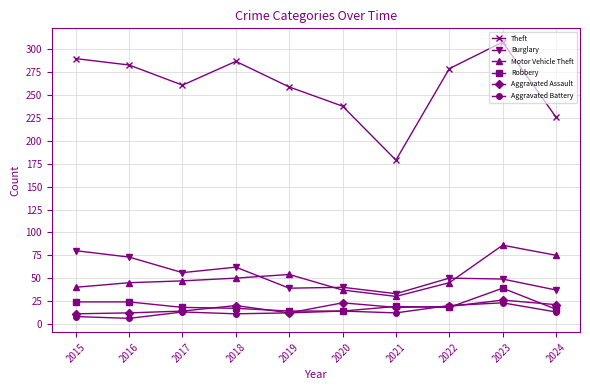

What are all the series names shown in the legend?

Theft, Burglary, Motor Vehicle Theft, Robbery, Aggravated Assault, Aggravated Battery